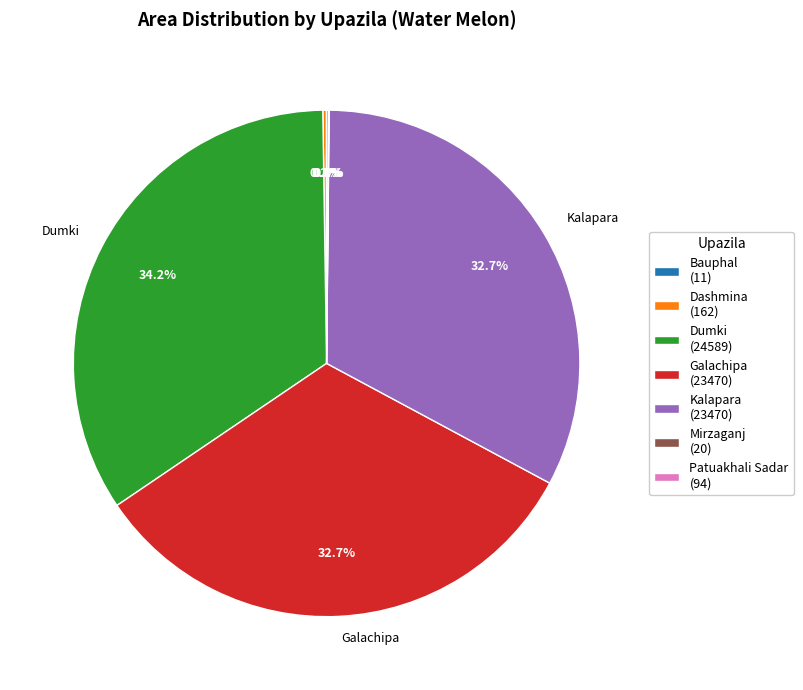

Which category has the biggest portion of the pie?

Dumki